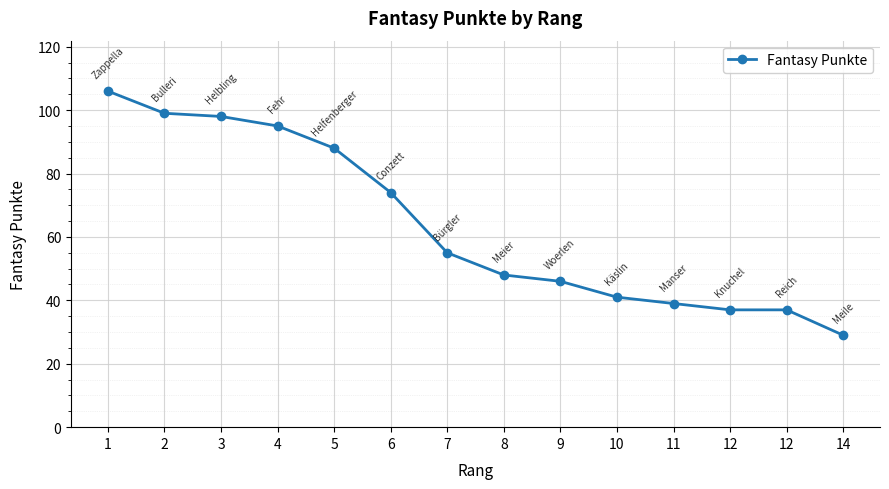

Between 12 and 4, which is larger?

4